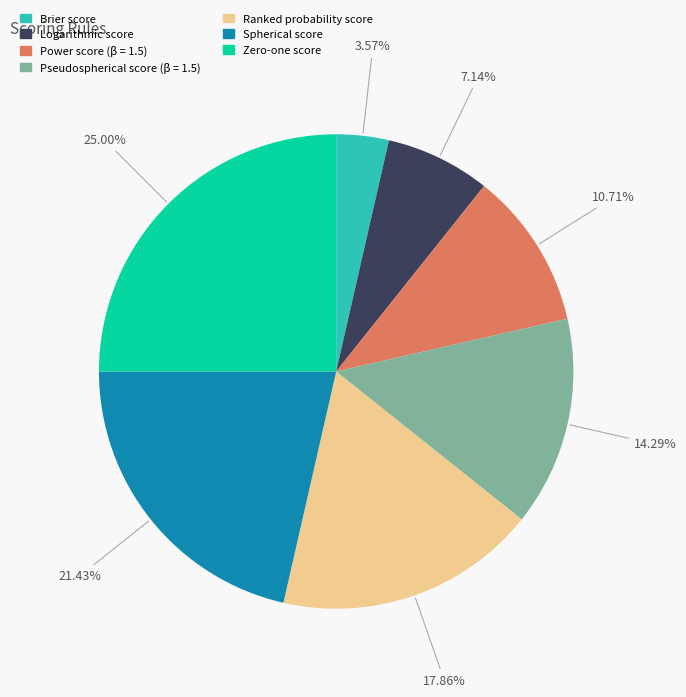

Is it true that Zero-one score is 14% of the pie?

False